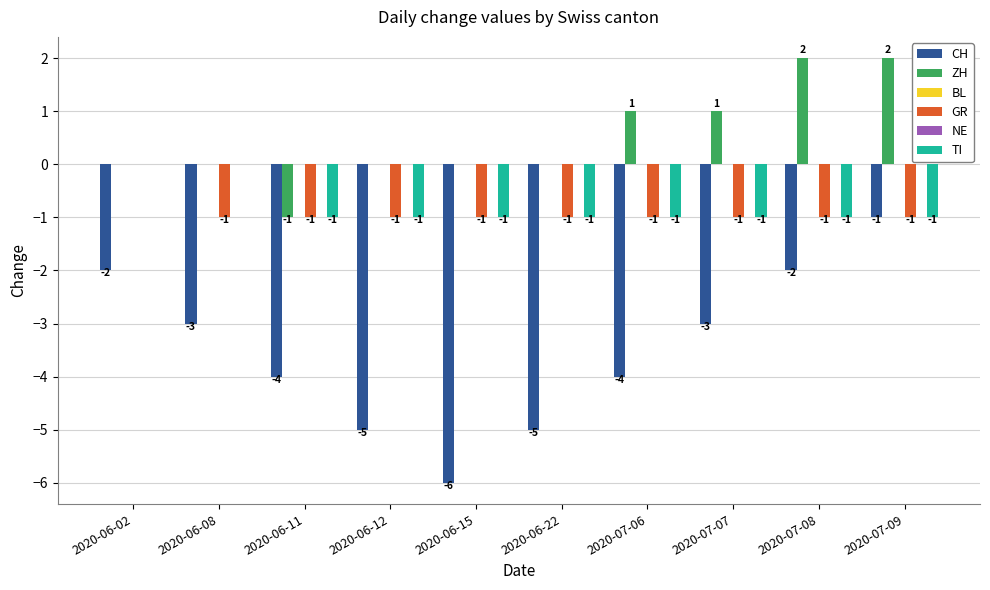

Which series changed the most between 2020-06-11 and 2020-07-06?

ZH